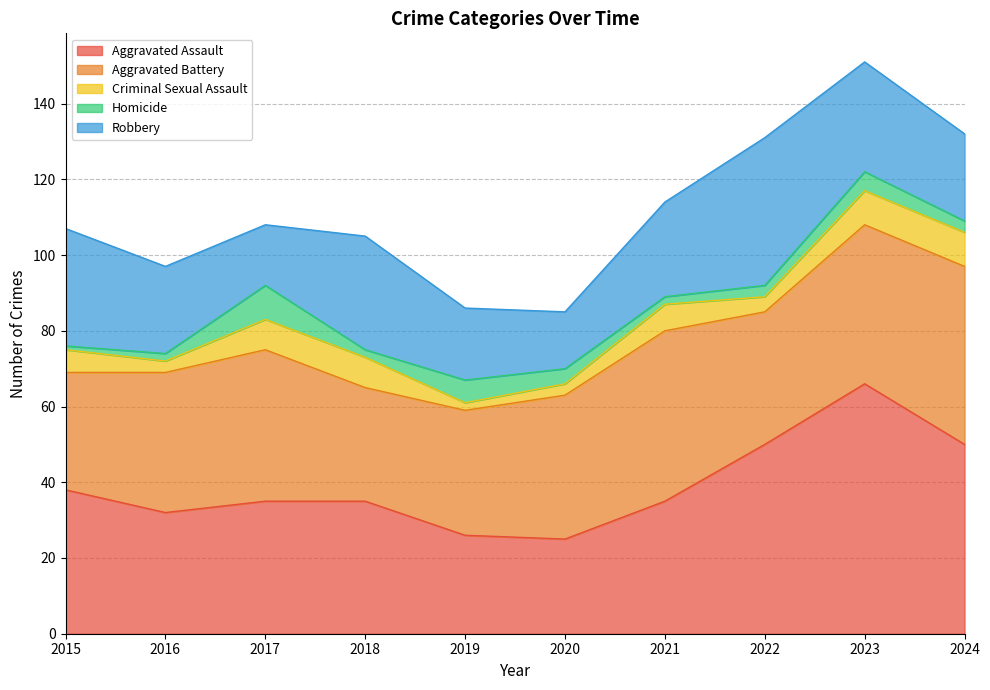

Where is the first local minimum for Aggravated Assault?

2016